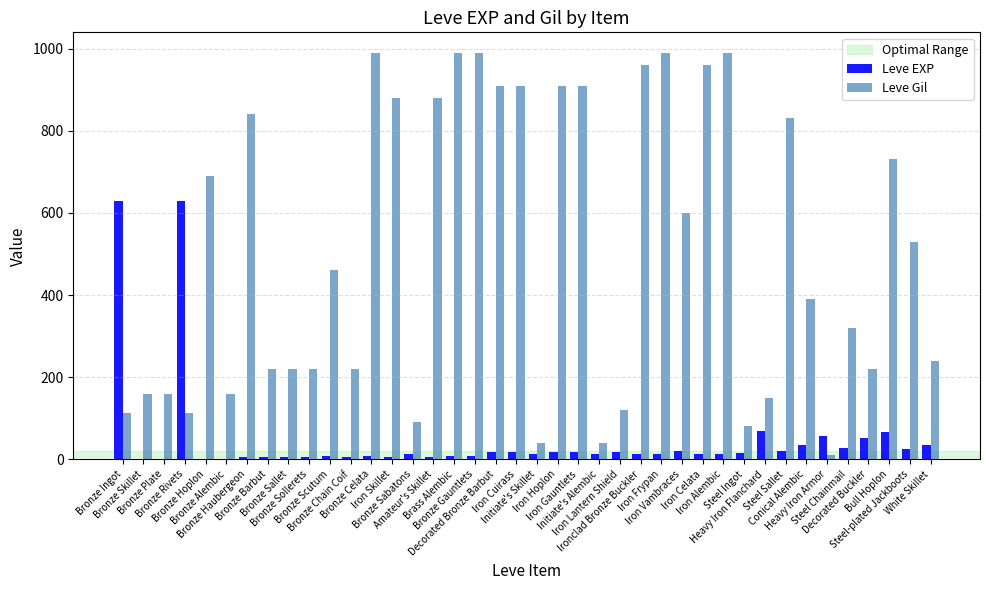

Count the number of data series in this chart.

2